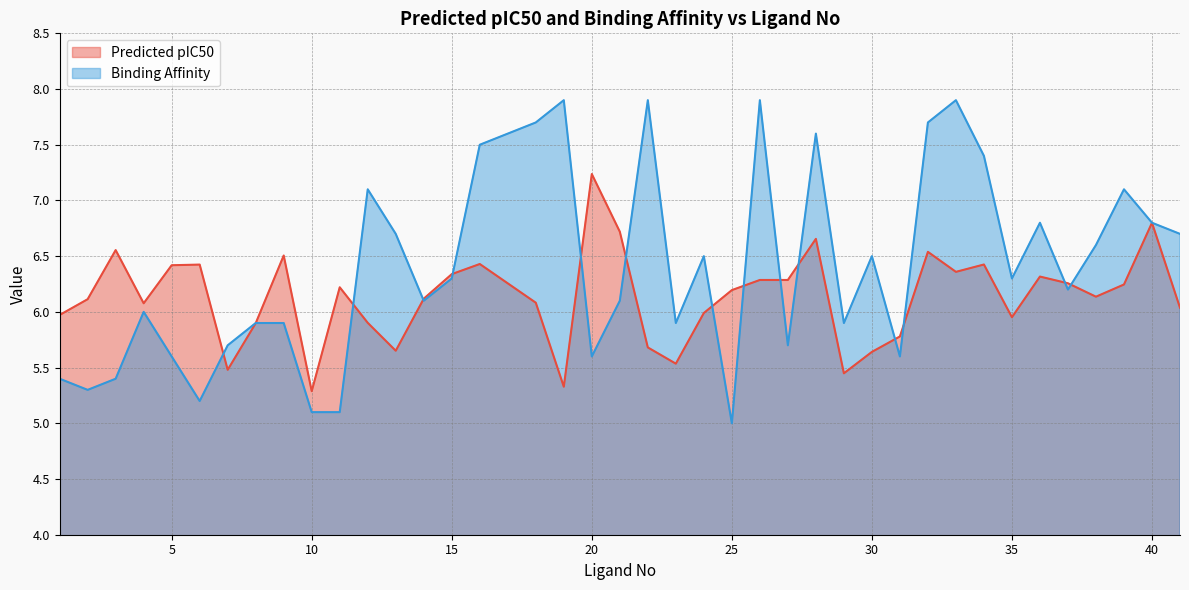

Is the value of Binding Affinity at 22 greater than the value of Predicted pIC50 at 28?

Yes